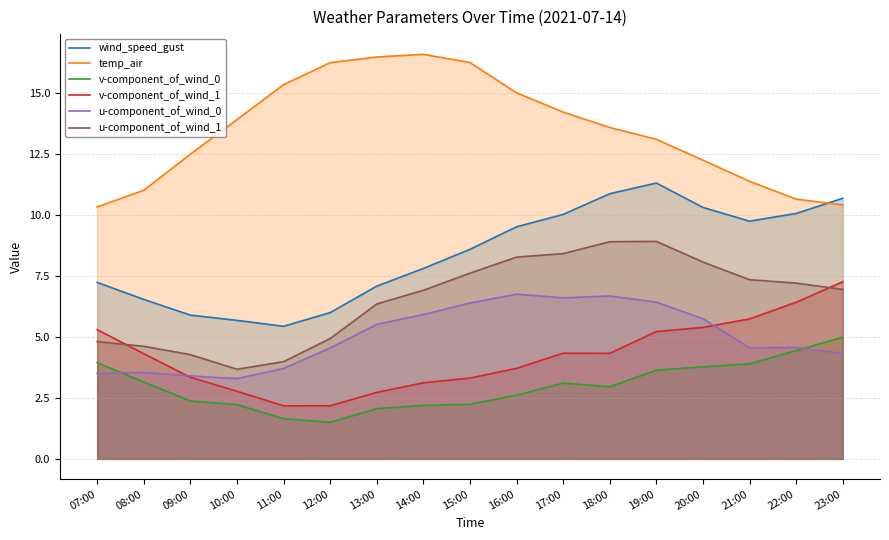

At which category does v-component_of_wind_0 reach its first local valley?

12:00